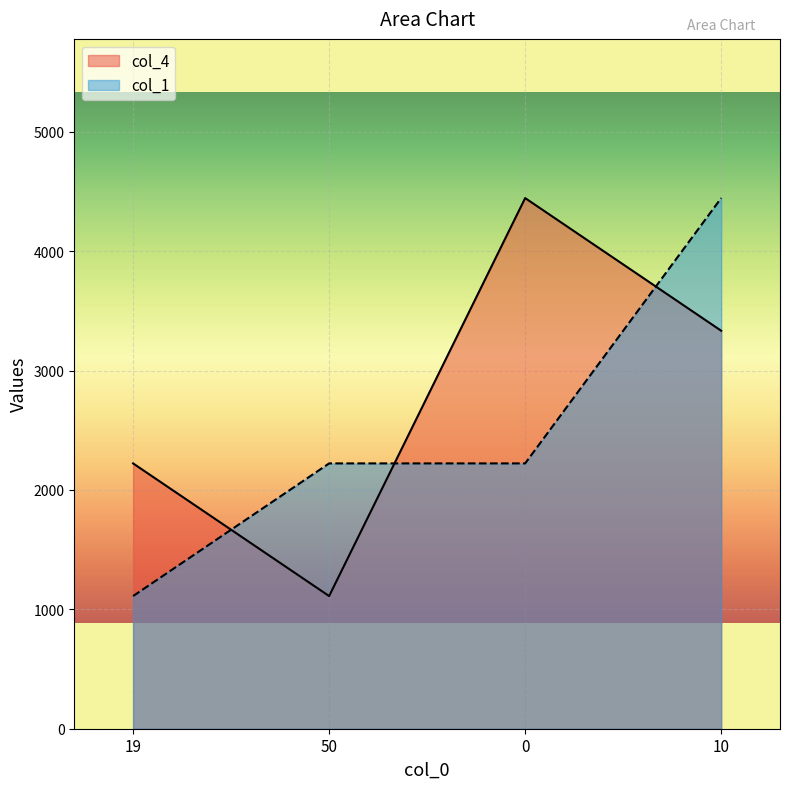

How many intersections are there between col_4 and col_1?

3